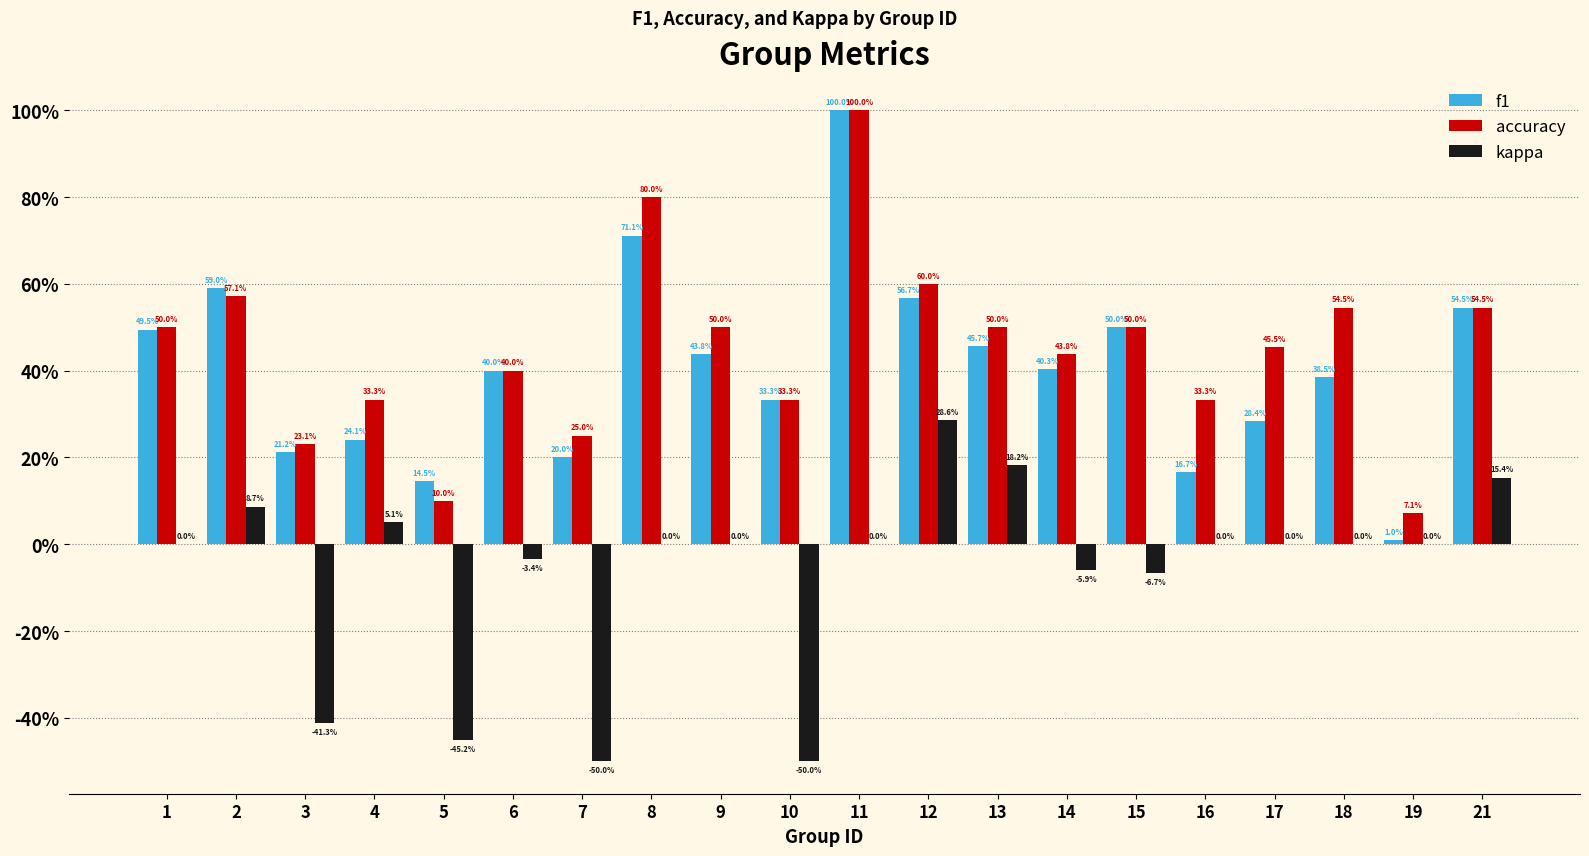

What is the sum of all f1 values?

8.1